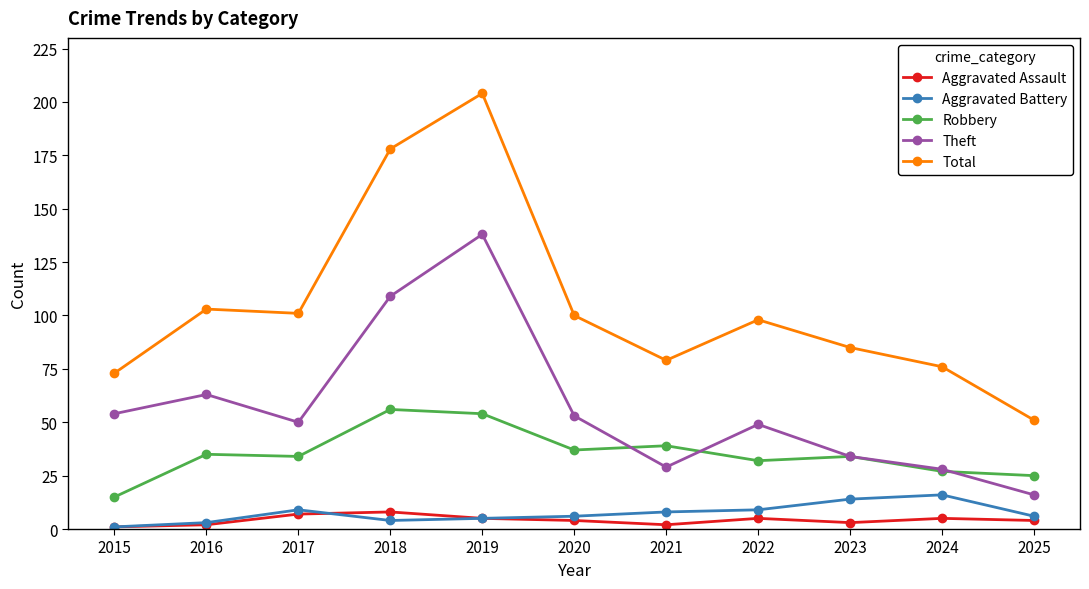

Is it true that Robbery equals 54 at 2019?

True